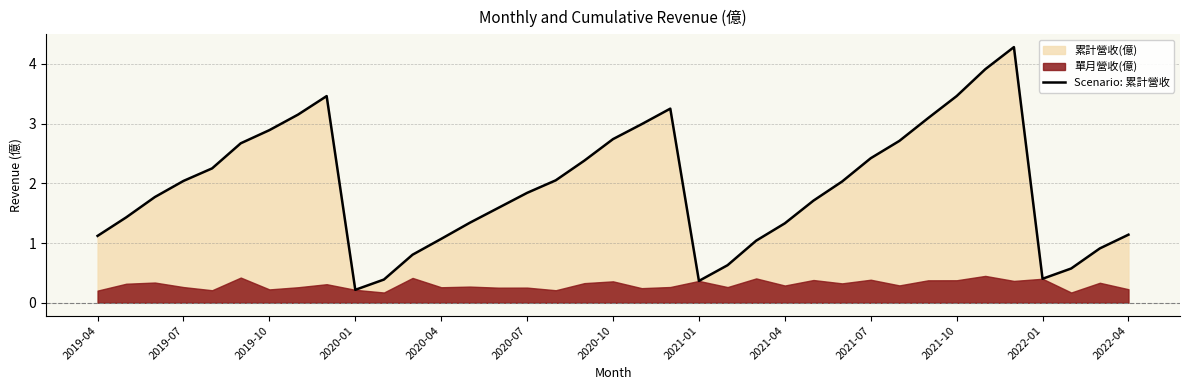

Count the number of values greater than 1.

29